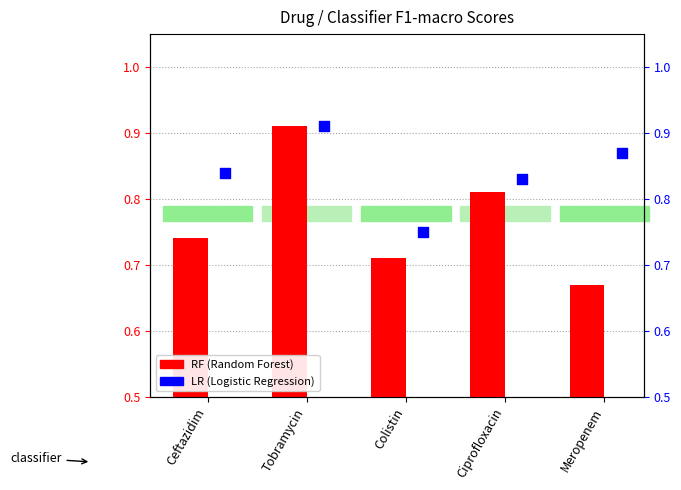

What are all the series names shown in the legend?

RF, LR